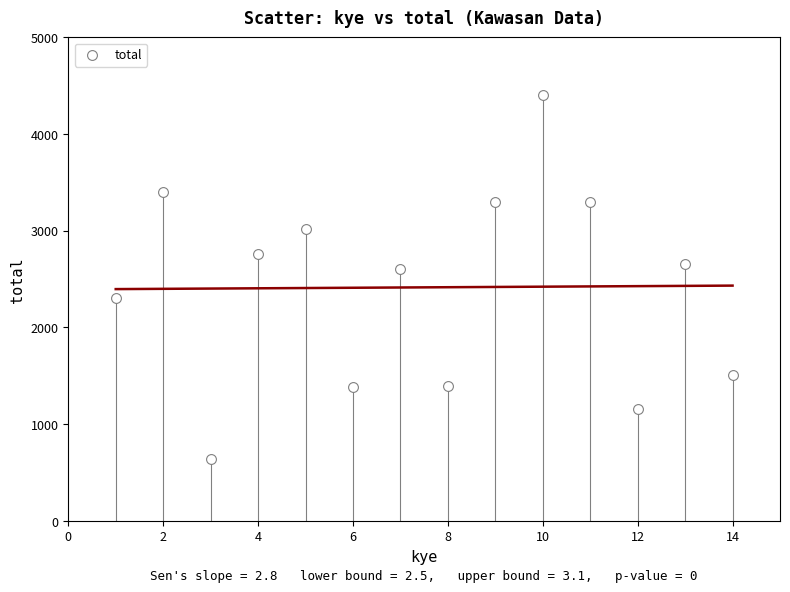

What Y value in the scatter plot is closest to 2522?

2602